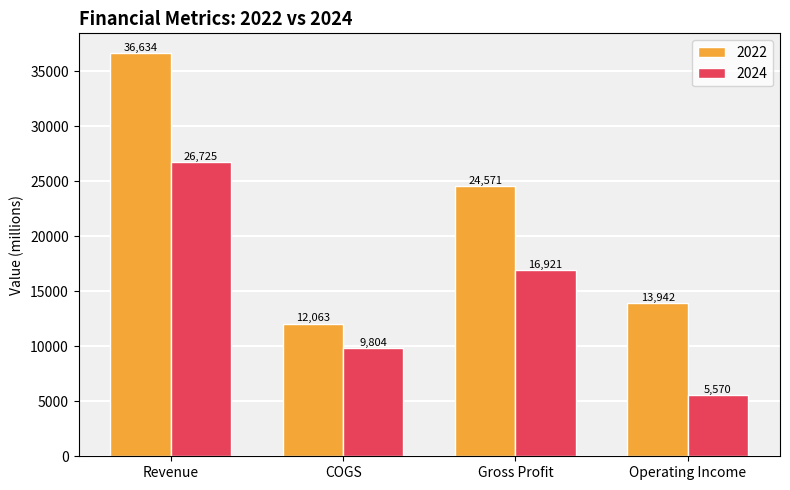

How many bars are there in each group?

2